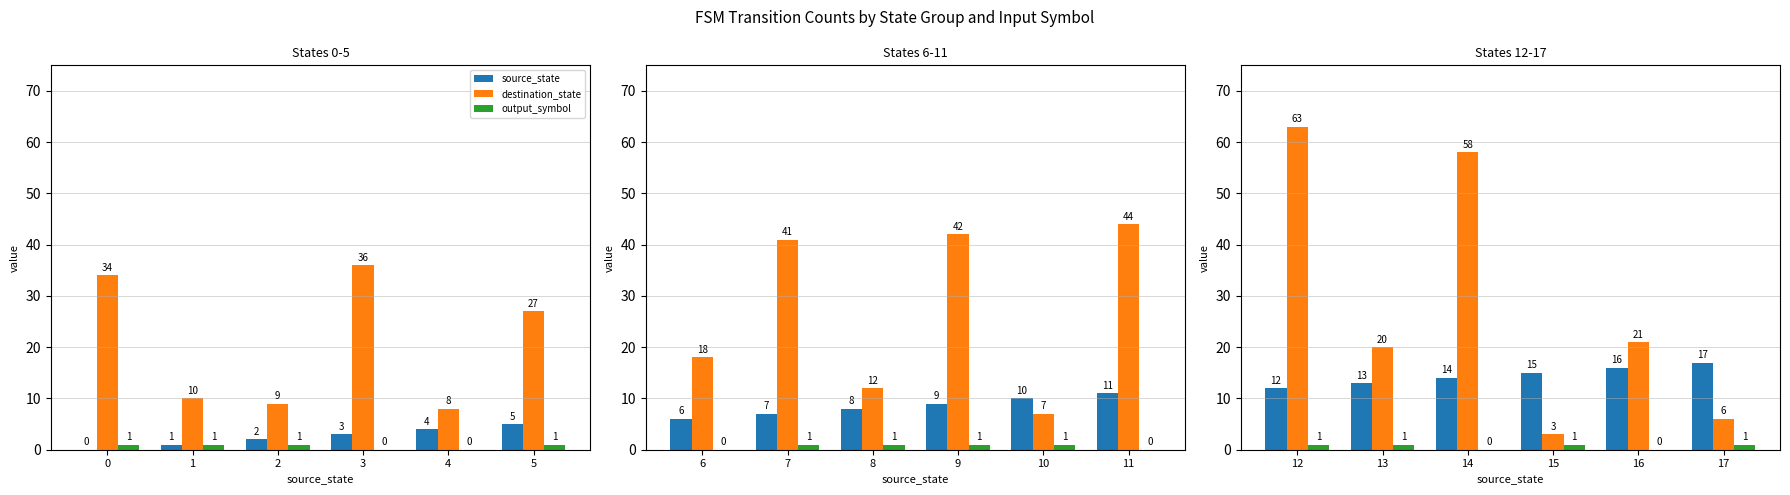

What is the sum of the output_symbol values at 17 and 12?

2